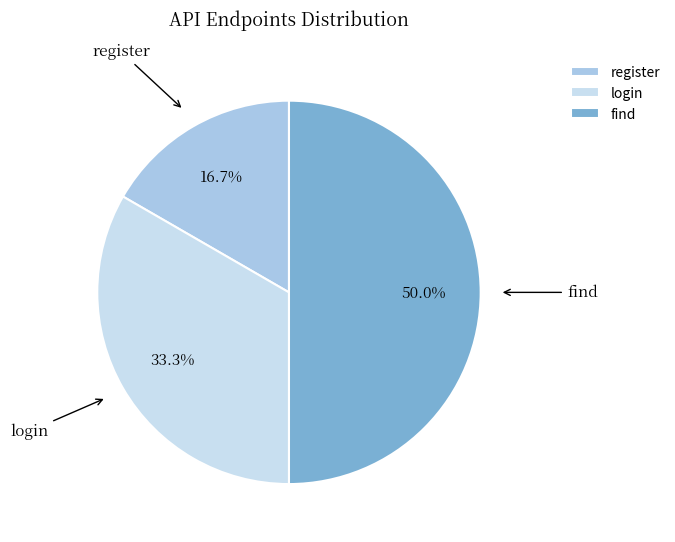

Is it true that register is 17% of the pie?

True